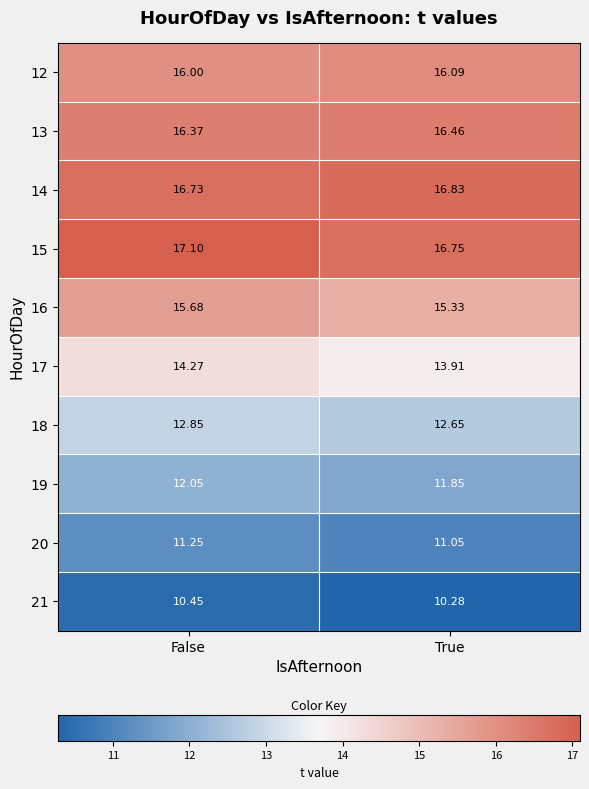

At which label is 12 closest to 16?

False